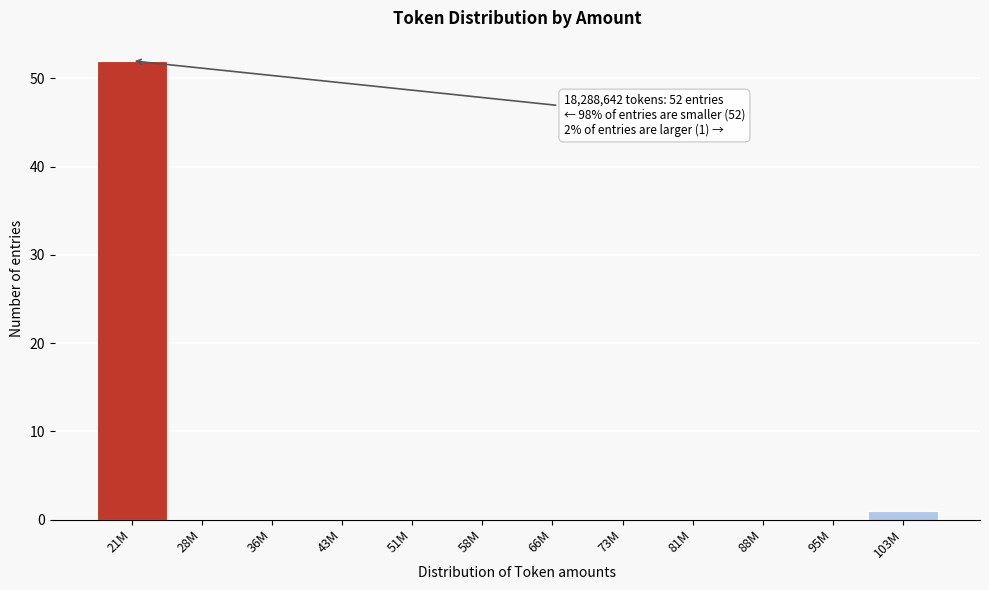

Reading left to right, what are all the values shown in this chart?

21M=52	28M=0	36M=0	43M=0	51M=0	58M=0	66M=0	73M=0	81M=0	88M=0	95M=0	103M=1